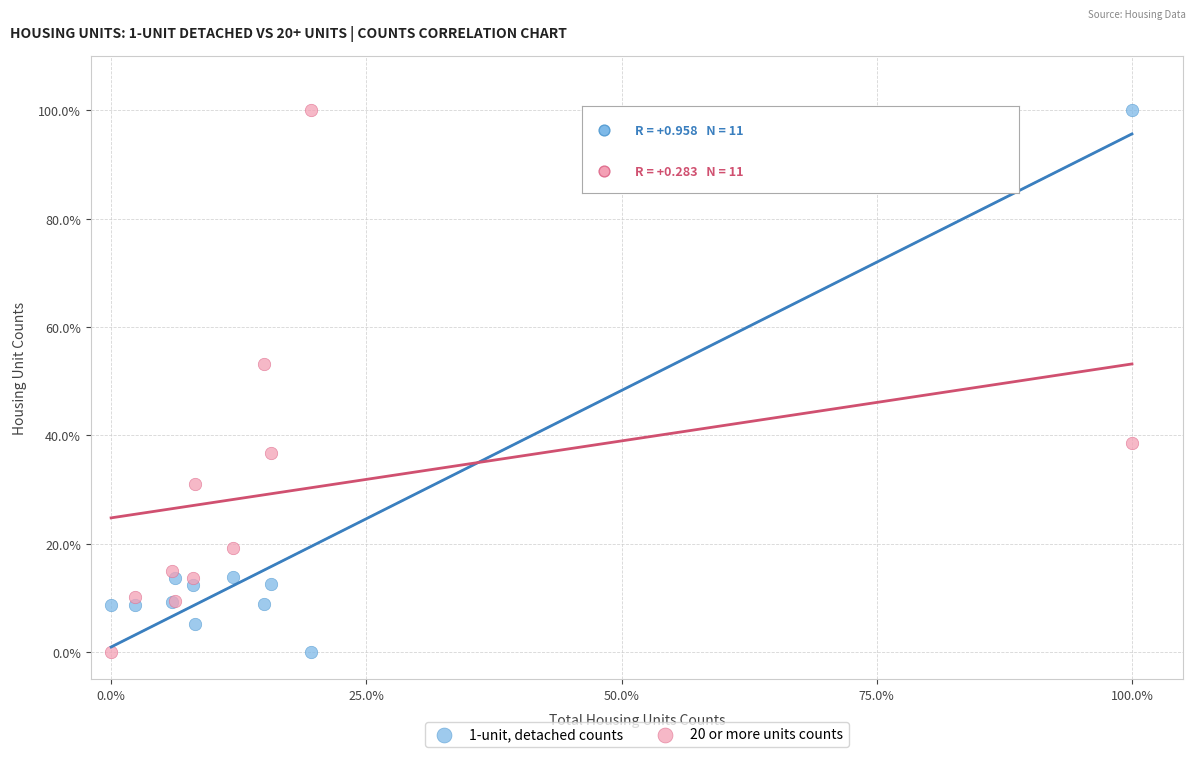

What are all the series names shown in the legend?

1-unit, detached counts, 20 or more units counts